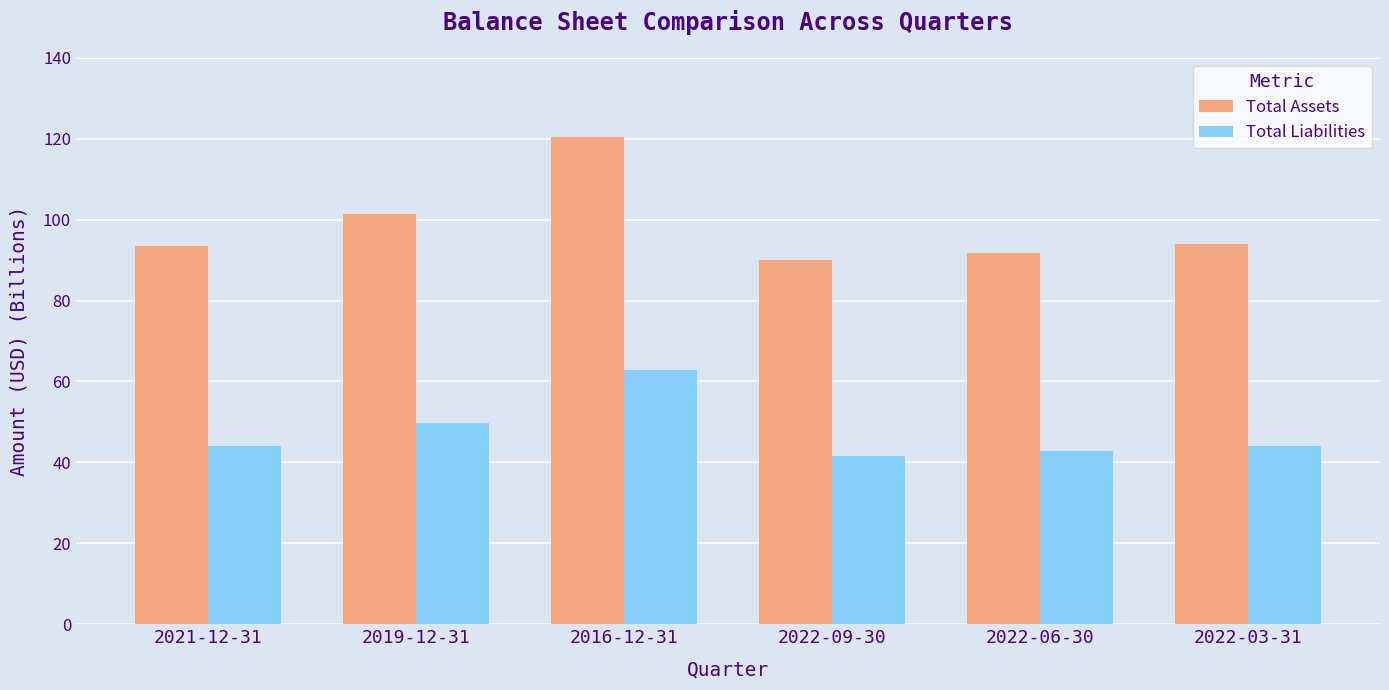

What position from the left is 2022-03-31?

6